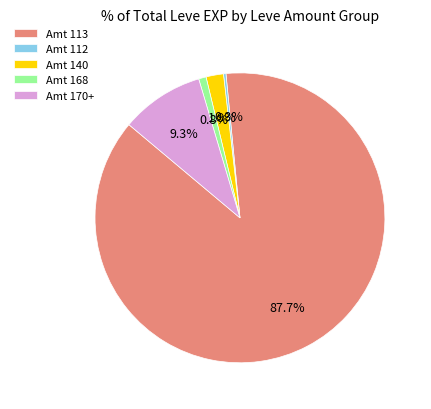

Is there a majority slice in this chart?

Yes